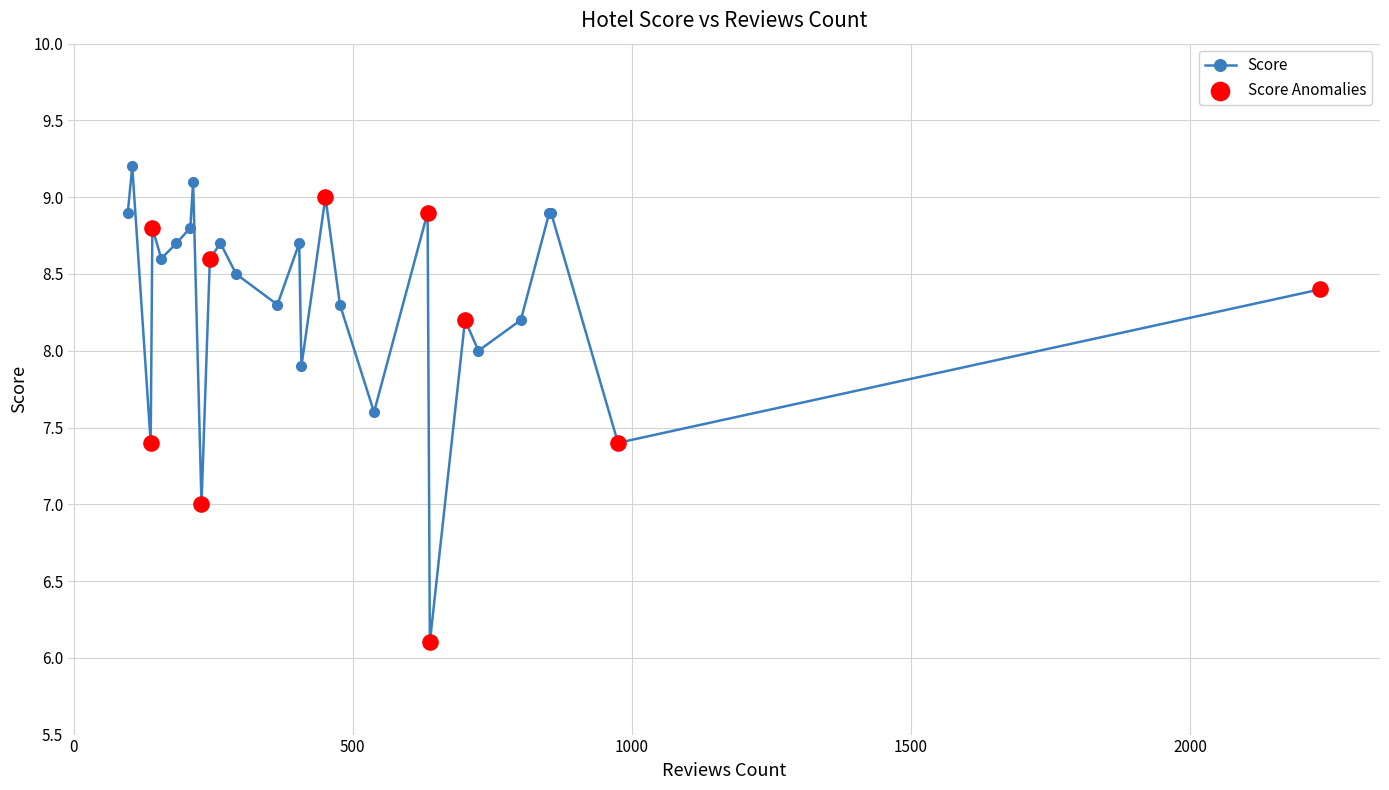

What is the value of the 26th point from the left?

7.4